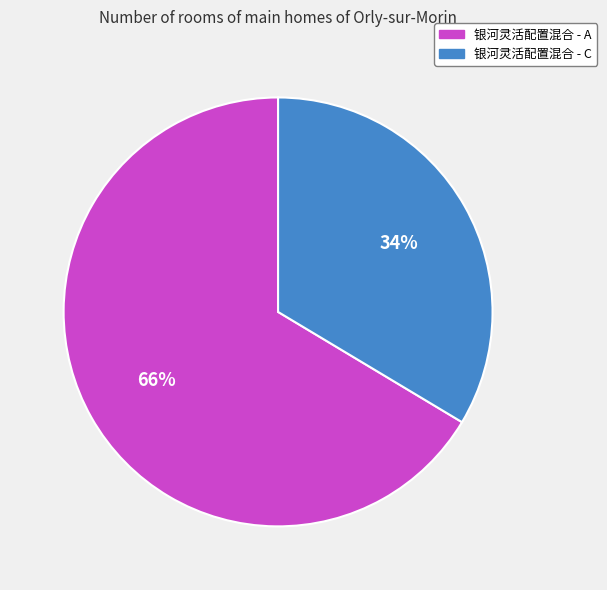

To the nearest percent, what is the average slice percentage?

50%